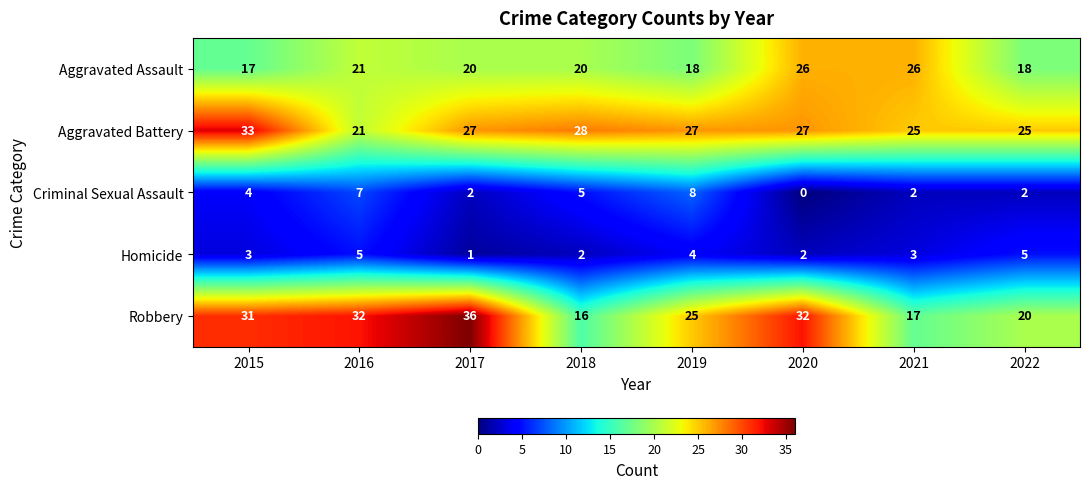

Where is Criminal Sexual Assault nearest to the value 4?

2015